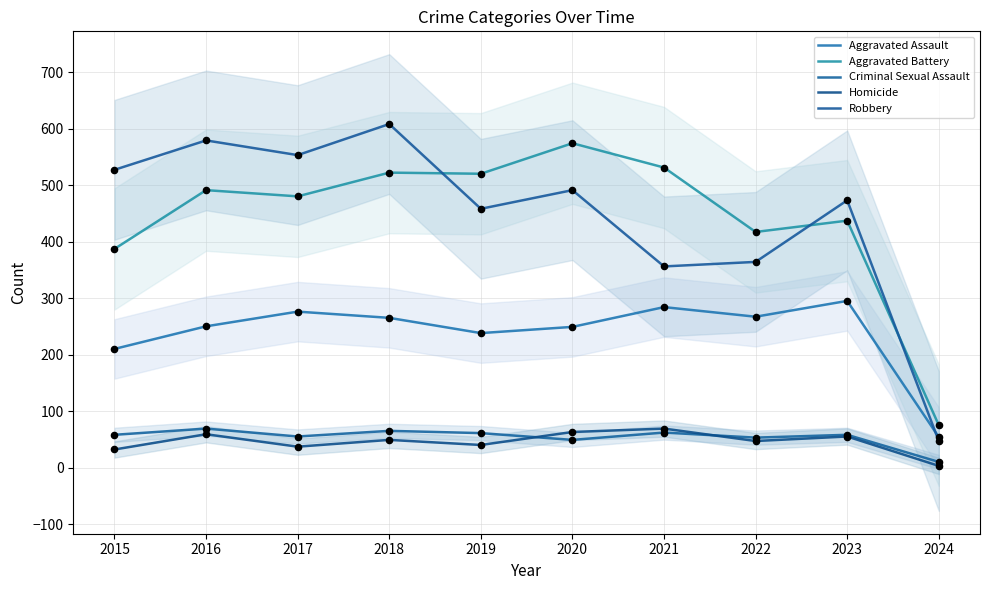

Which series contains the highest Y value?

Robbery